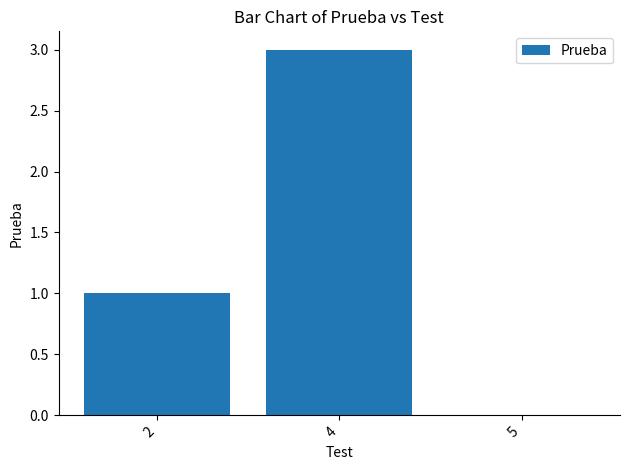

The chart shows a value of 3 at 4. True or false?

True